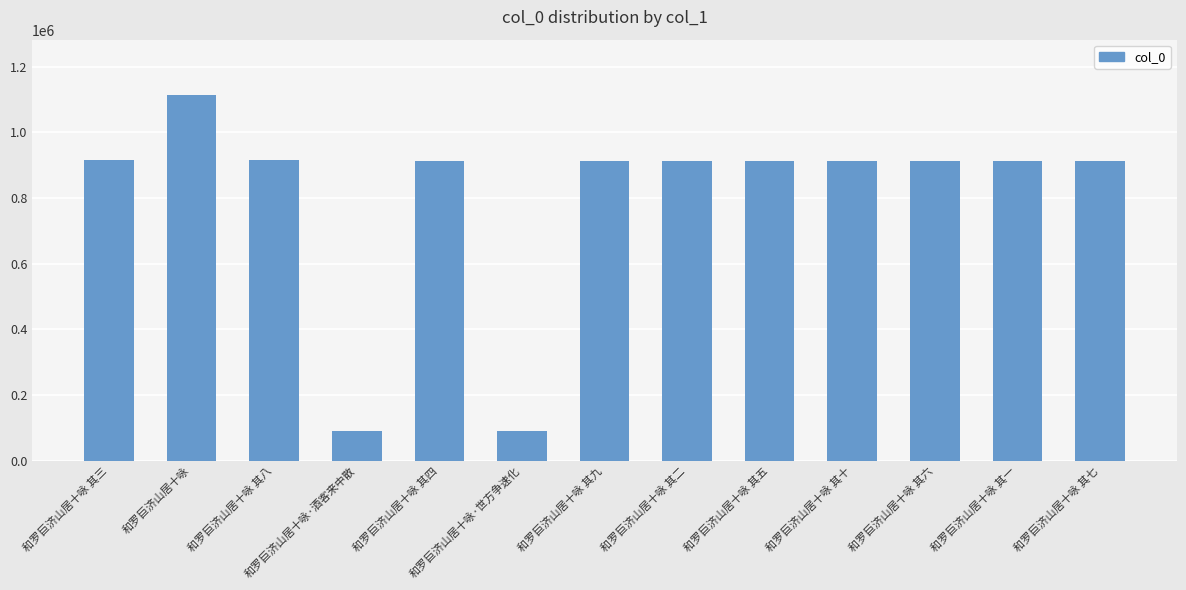

How many categories are shown in the chart?

13